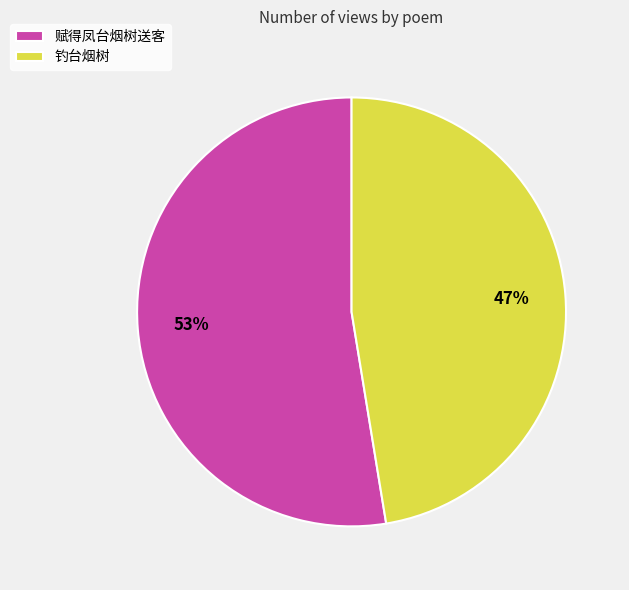

Combined, do 赋得凤台烟树送客 and 钓台烟树 account for over 50%?

Yes